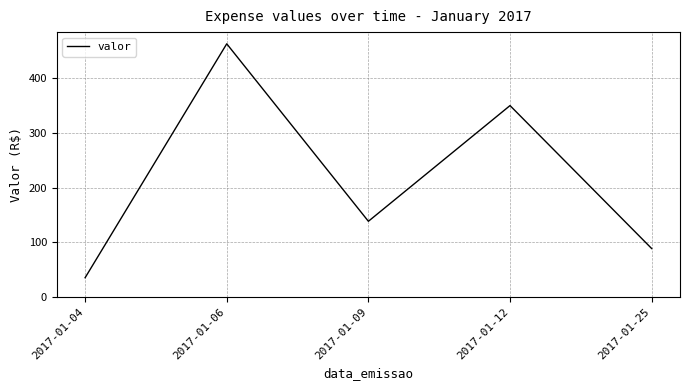

Rank the categories by value from lowest to highest.

2017-01-04, 2017-01-25, 2017-01-09, 2017-01-12, 2017-01-06